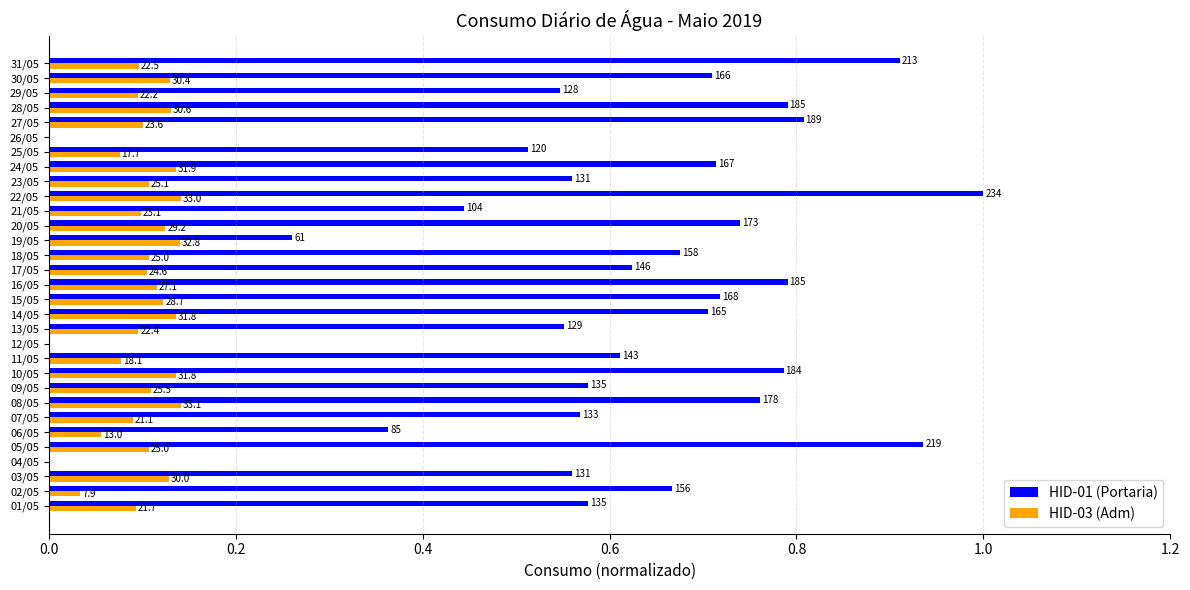

What are all the series names shown in the legend?

HID-01 (Portaria), HID-03 (Adm)